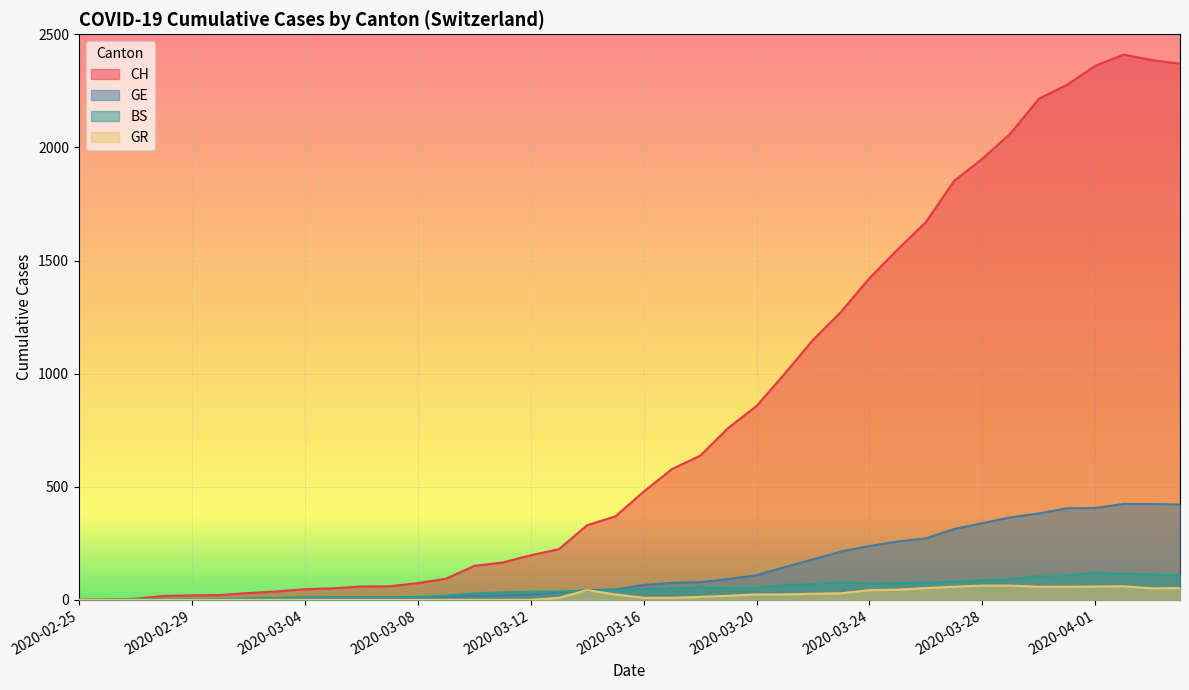

Rank the categories by CH value from highest to lowest.

2020-04-02, 2020-04-03, 2020-04-04, 2020-04-01, 2020-03-31, 2020-03-30, 2020-03-29, 2020-03-28, 2020-03-27, 2020-03-26, 2020-03-25, 2020-03-24, 2020-03-23, 2020-03-22, 2020-03-21, 2020-03-20, 2020-03-19, 2020-03-18, 2020-03-17, 2020-03-16, 2020-03-15, 2020-03-14, 2020-03-13, 2020-03-12, 2020-03-11, 2020-03-10, 2020-03-09, 2020-03-08, 2020-03-07, 2020-03-06, 2020-03-05, 2020-03-04, 2020-03-03, 2020-03-02, 2020-03-01, 2020-02-29, 2020-02-28, 2020-02-27, 2020-02-26, 2020-02-25